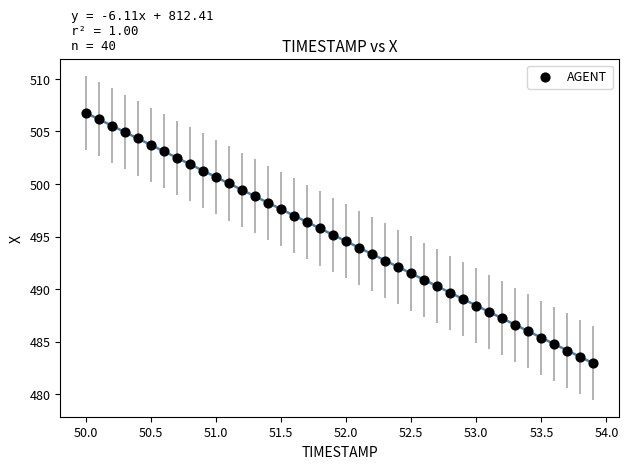

What is the range of Y values (max minus min)?

23.8